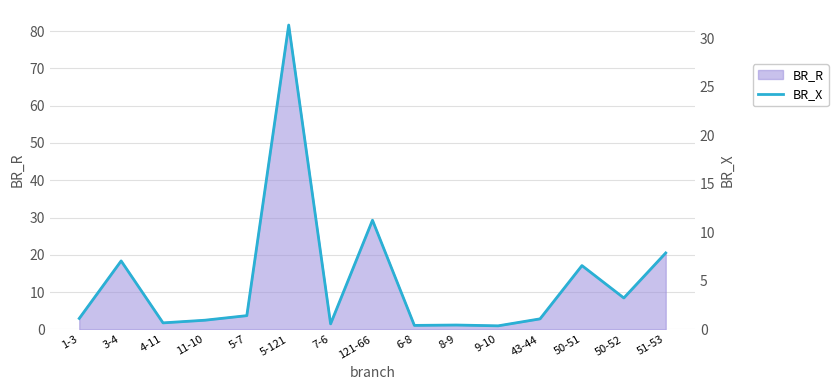

List the labels in order of value, smallest first.

9-10, 6-8, 8-9, 7-6, 4-11, 11-10, 43-44, 1-3, 5-7, 50-52, 50-51, 3-4, 51-53, 121-66, 5-121